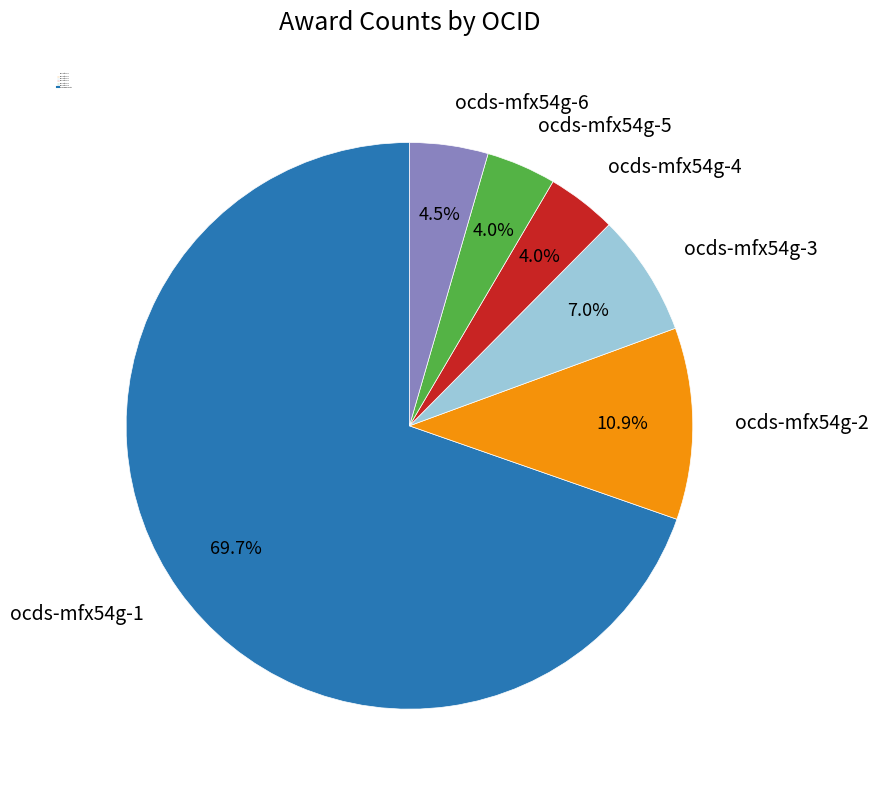

What percentage is NOT represented by ocds-mfx54g-4?

96.0%